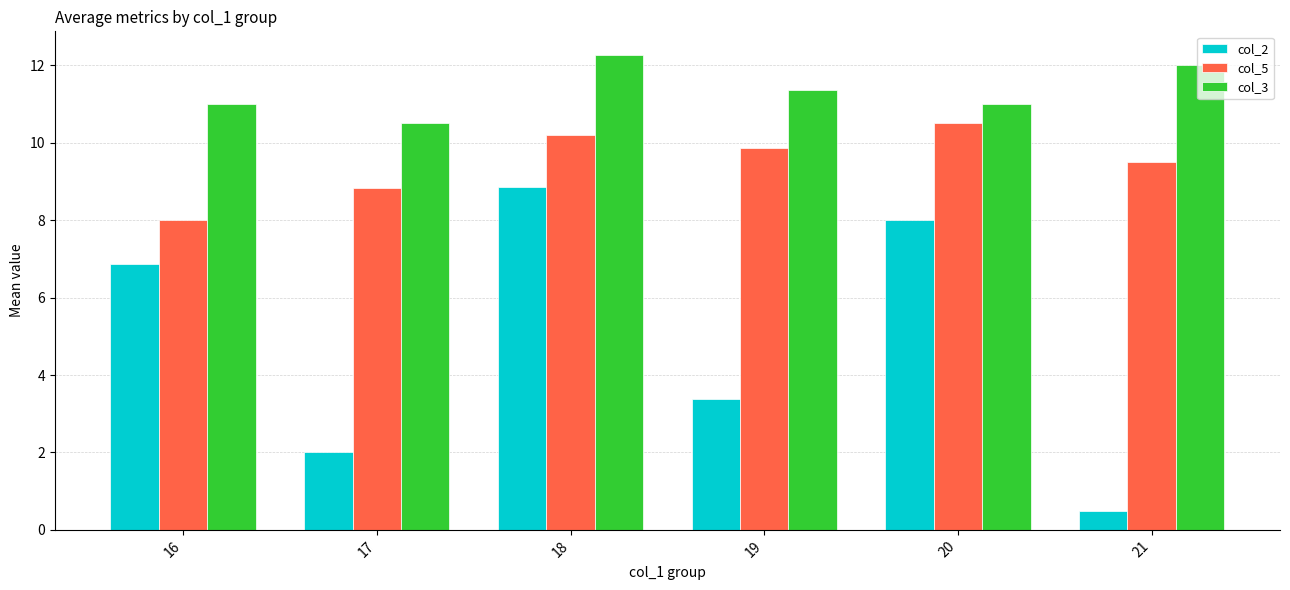

What is the difference between the maximum and minimum values in the col_3 series?

1.8